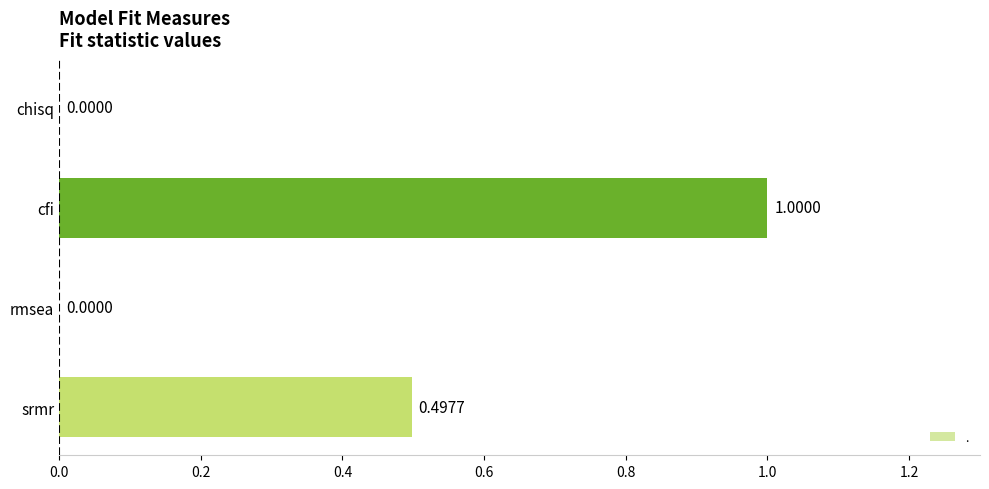

What is the change in value from chisq to srmr?

+0.5